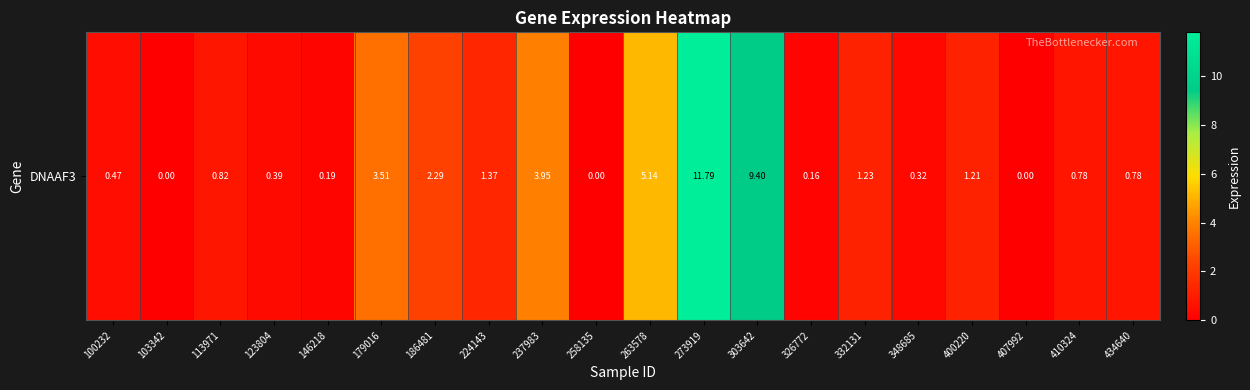

Rank the categories by value from lowest to highest.

103342, 258135, 407992, 326772, 146218, 348685, 123804, 100232, 410324, 434640, 113971, 400220, 332131, 224143, 186481, 179016, 237983, 263578, 303642, 273919